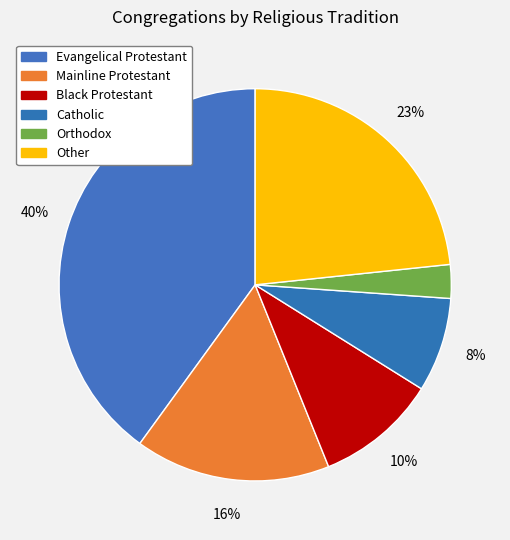

Which category has the biggest portion of the pie?

Evangelical Protestant